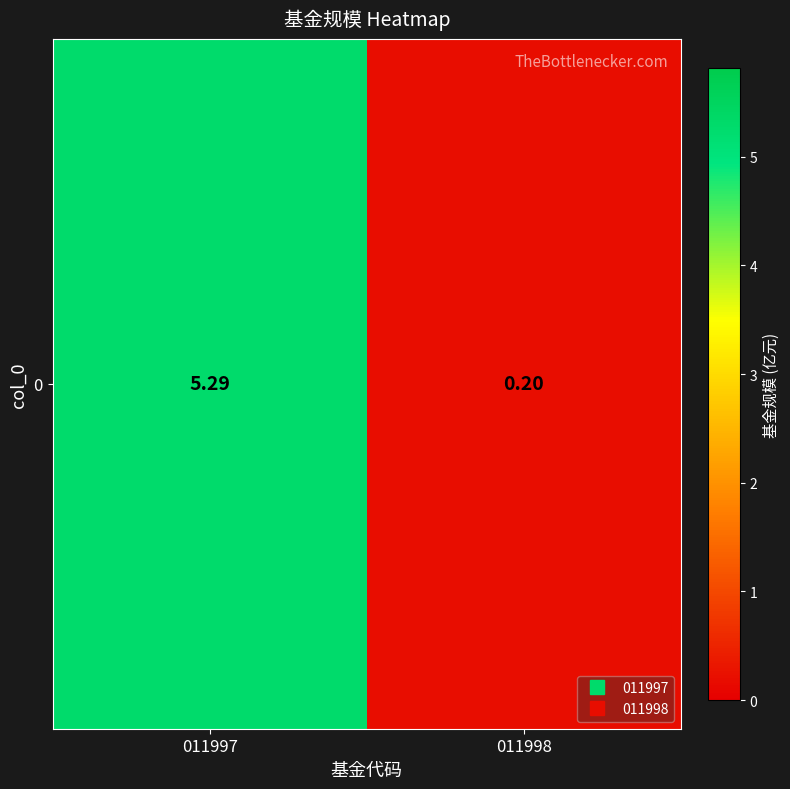

The chart shows a value of 5.3 at 011997. True or false?

True